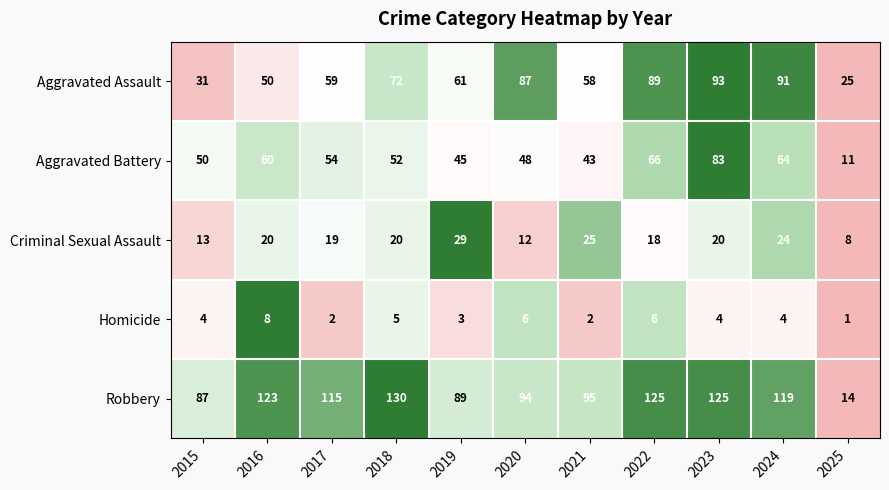

How many Homicide values are between 2 and 6?

9